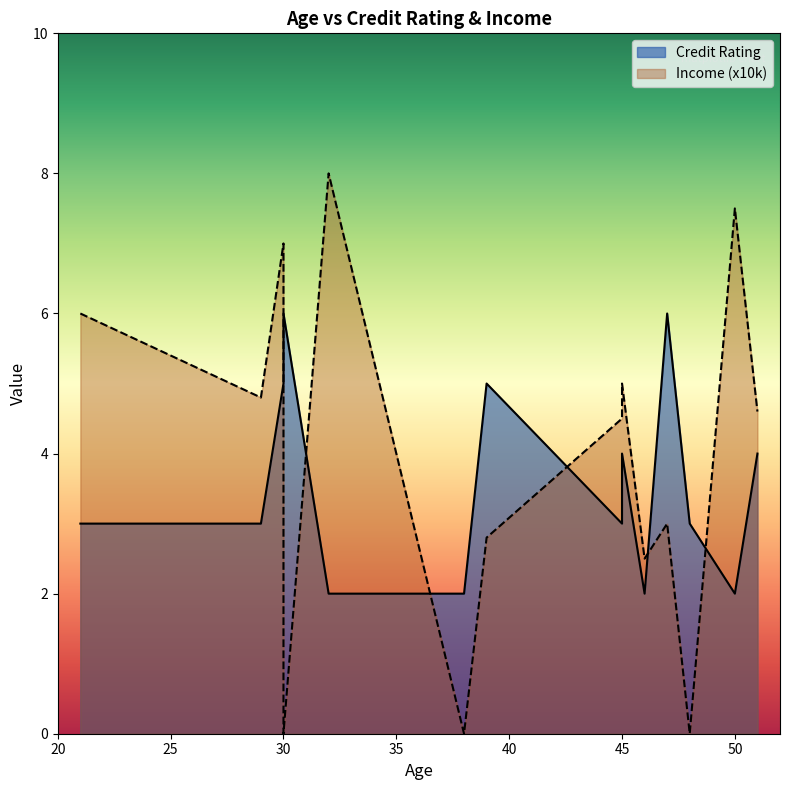

How many times do Income (x10k) and Credit Rating cross each other?

6